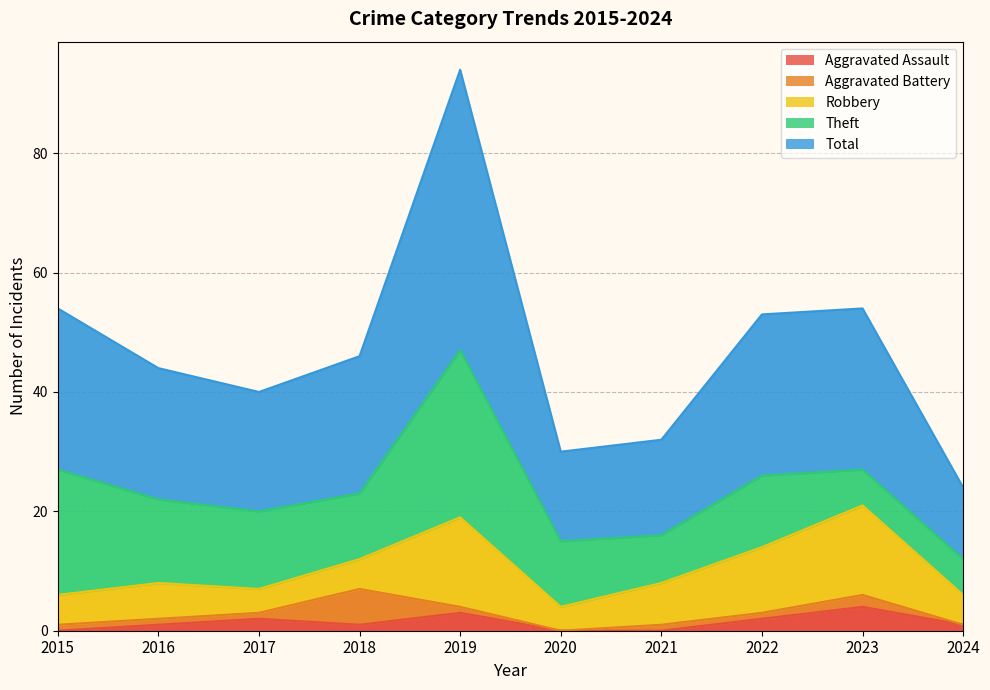

Count the Aggravated Battery values in the range 1 to 2.

7